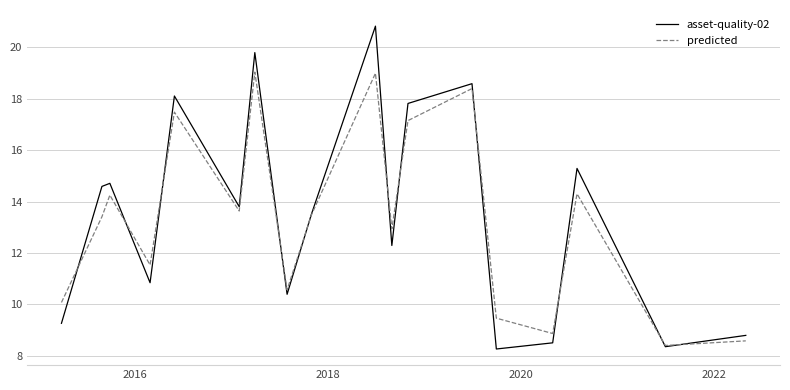

What is the maximum value for predicted?

19.0